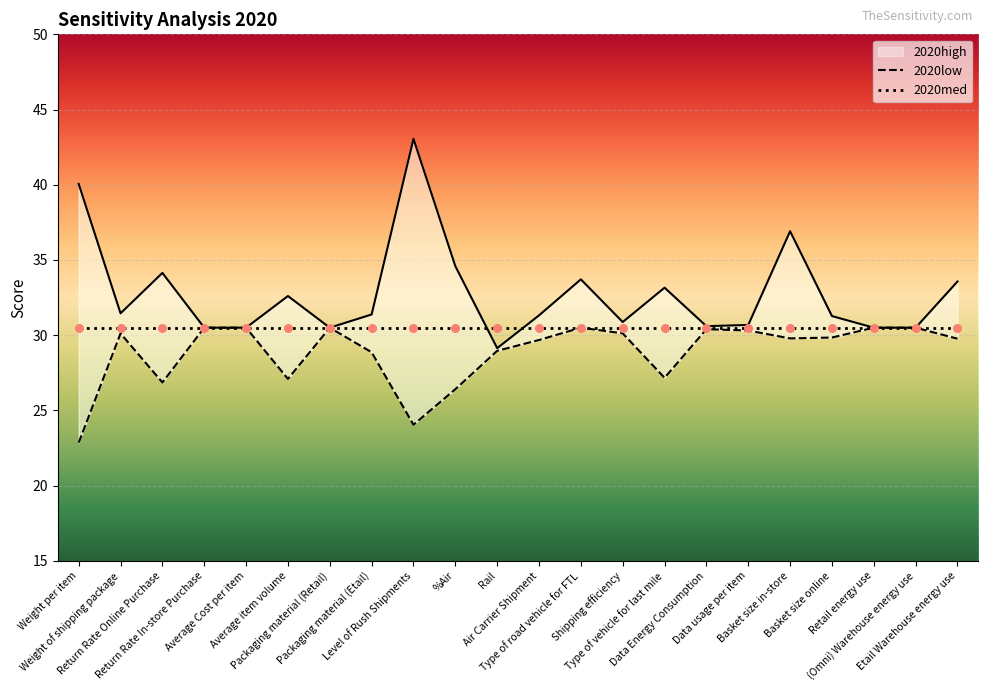

Which series contains the highest Y value?

2020high